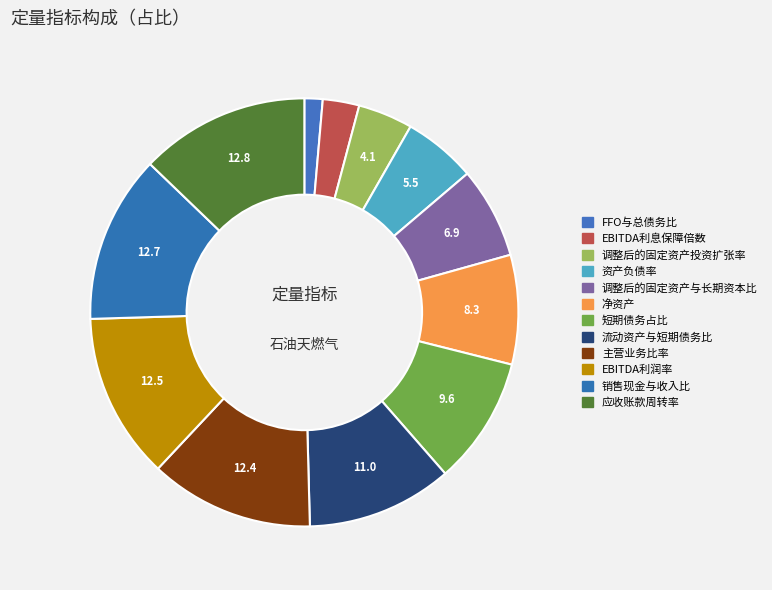

Is it true that 净资产 is 17% of the pie?

False